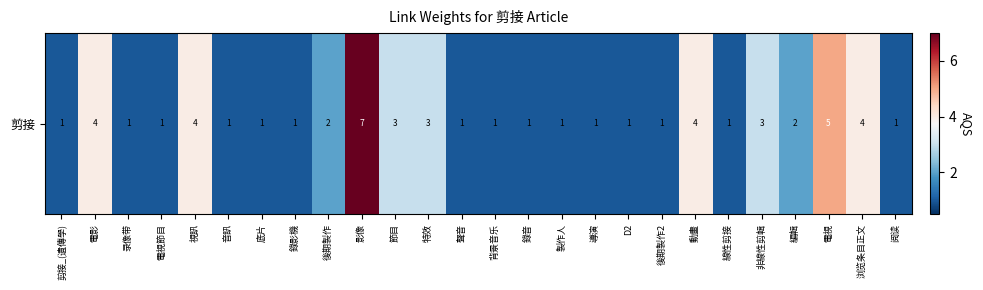

List the labels in order of value, smallest first.

剪接_(遺傳學), 录像带, 電視節目, 音訊, 底片, 錄影機, 聲音, 背景音乐, 錄音, 製作人, 導演, D2, 後期製作2, 線性剪接, 阅读, 後期製作, 編輯, 節目, 特效, 非線性剪輯, 電影, 視訊, 動畫, 浏览条目正文, 電視, 影像